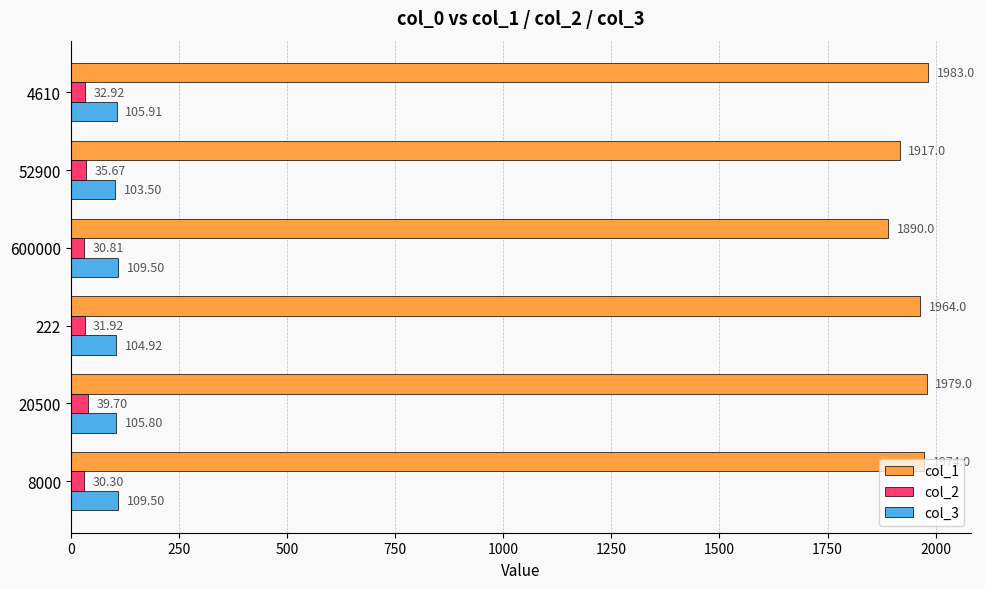

What are all the series names shown in the legend?

col_1, col_2, col_3